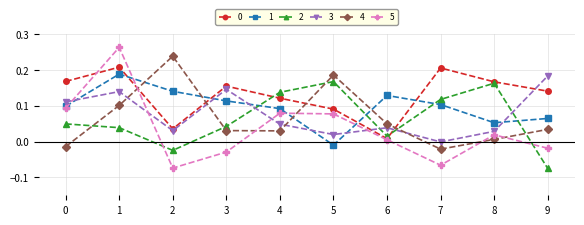

Which series has the widest spread of values?

5